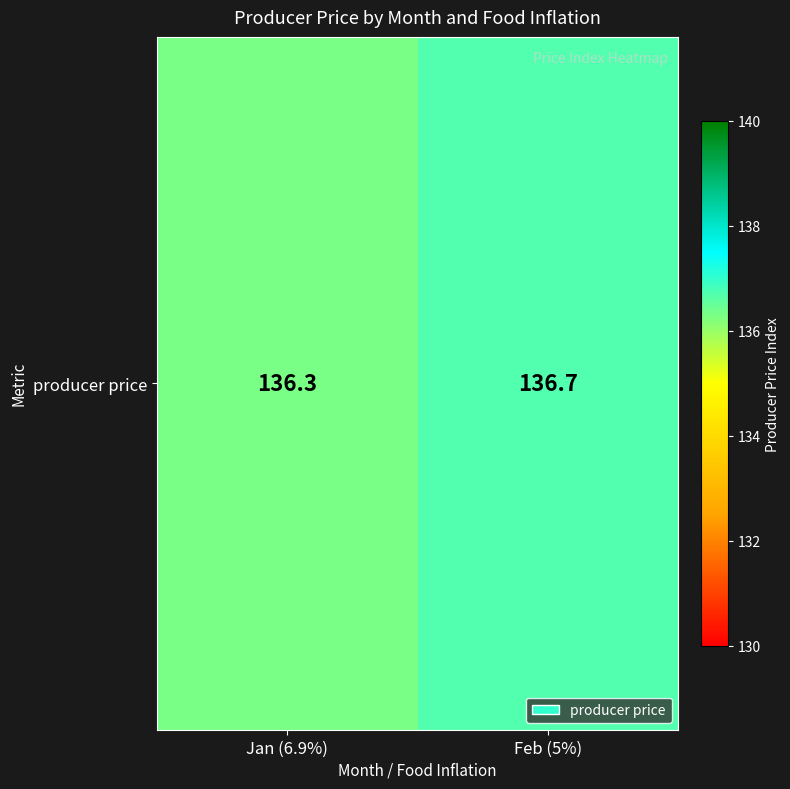

Reading left to right, what are all the values shown in this chart?

136.3	136.7